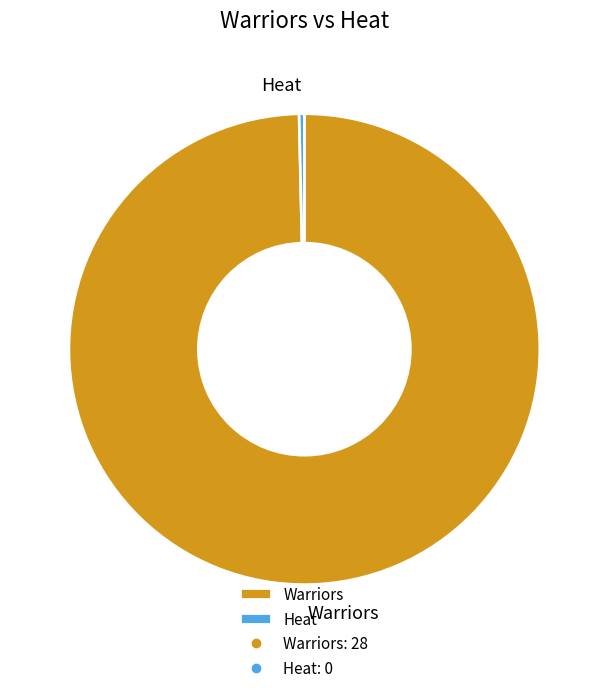

Which category accounts for the majority?

Warriors